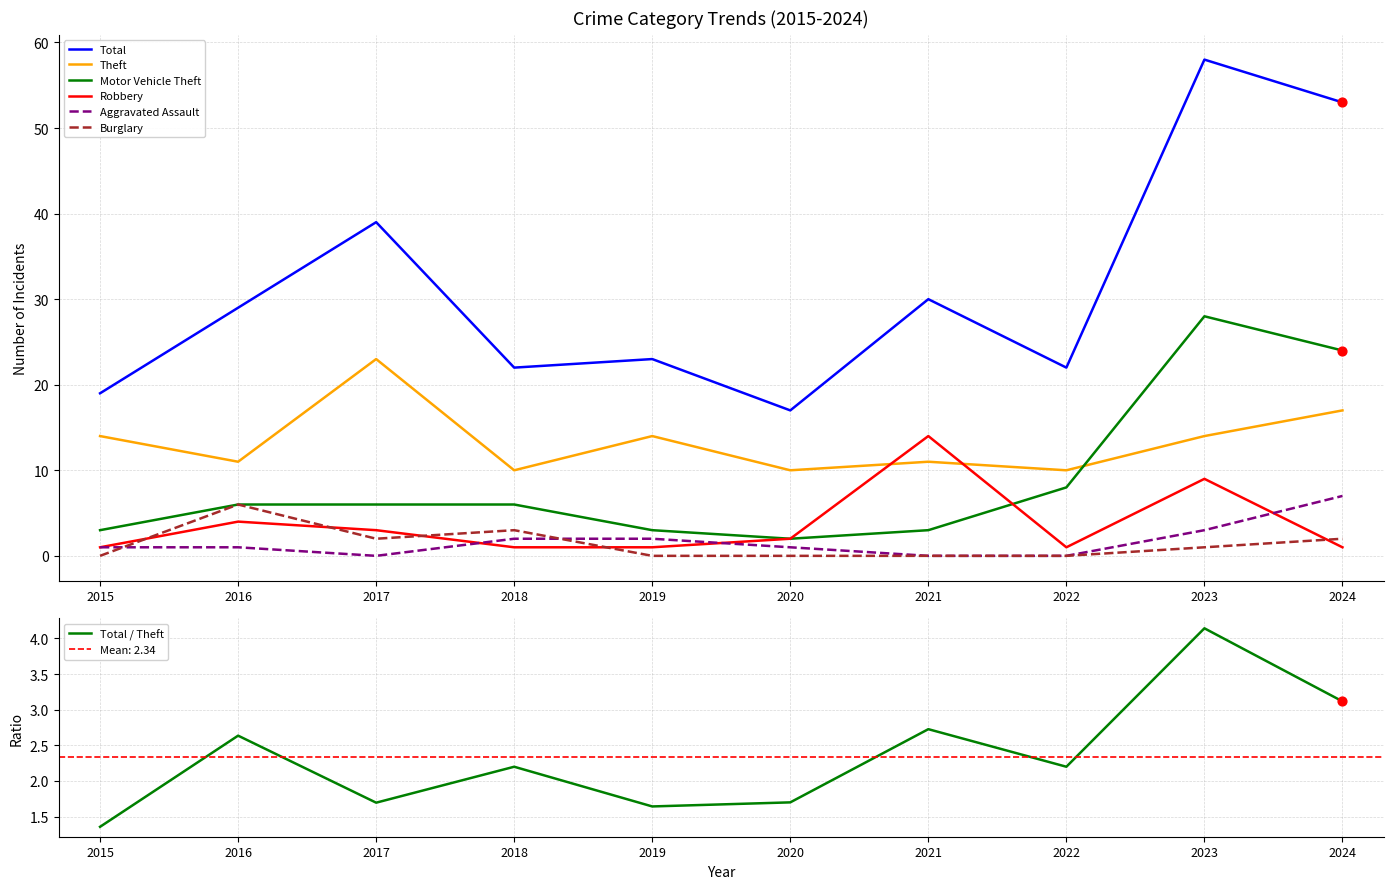

Which series reaches the minimum Y coordinate?

Aggravated Assault